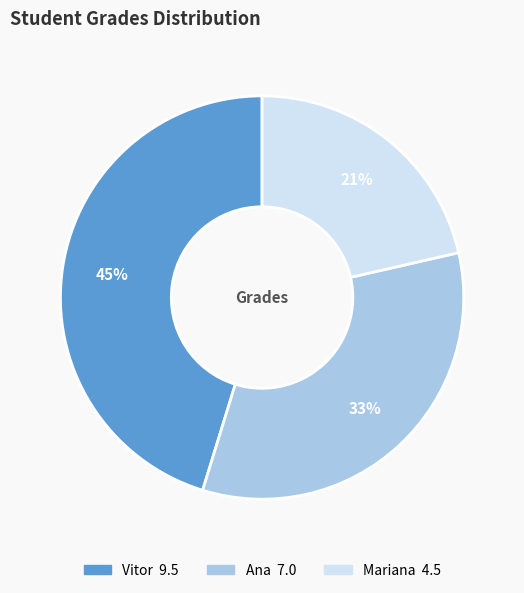

To the nearest percent, what percentage of the pie is Vitor?

45%